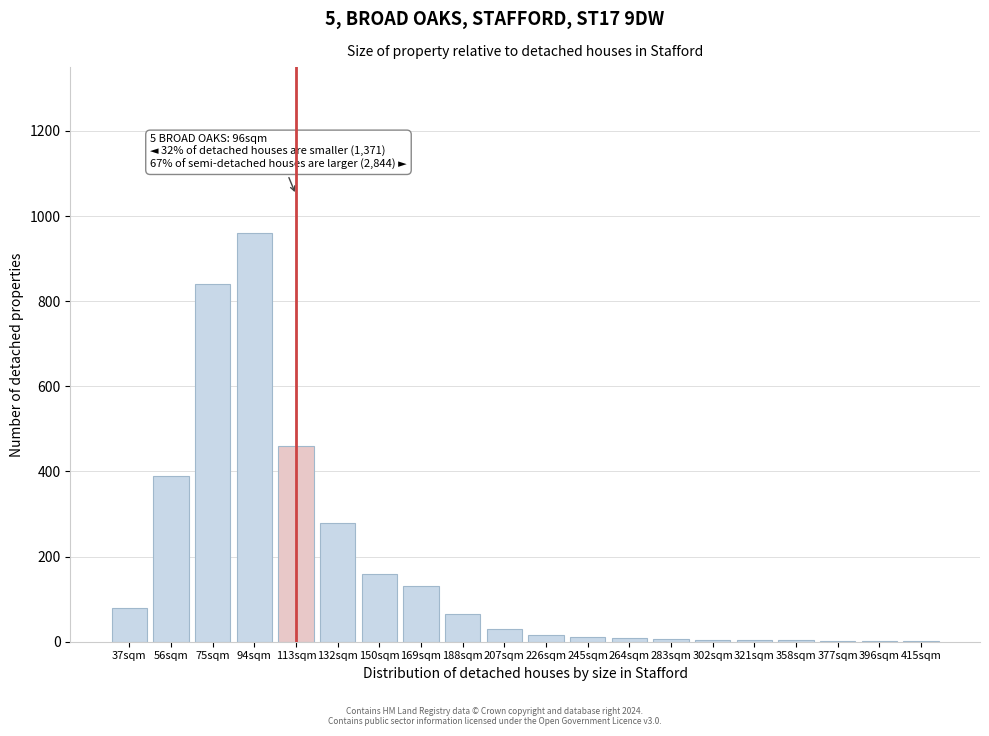

What is the change in value from 37sqm to 94sqm?

+880